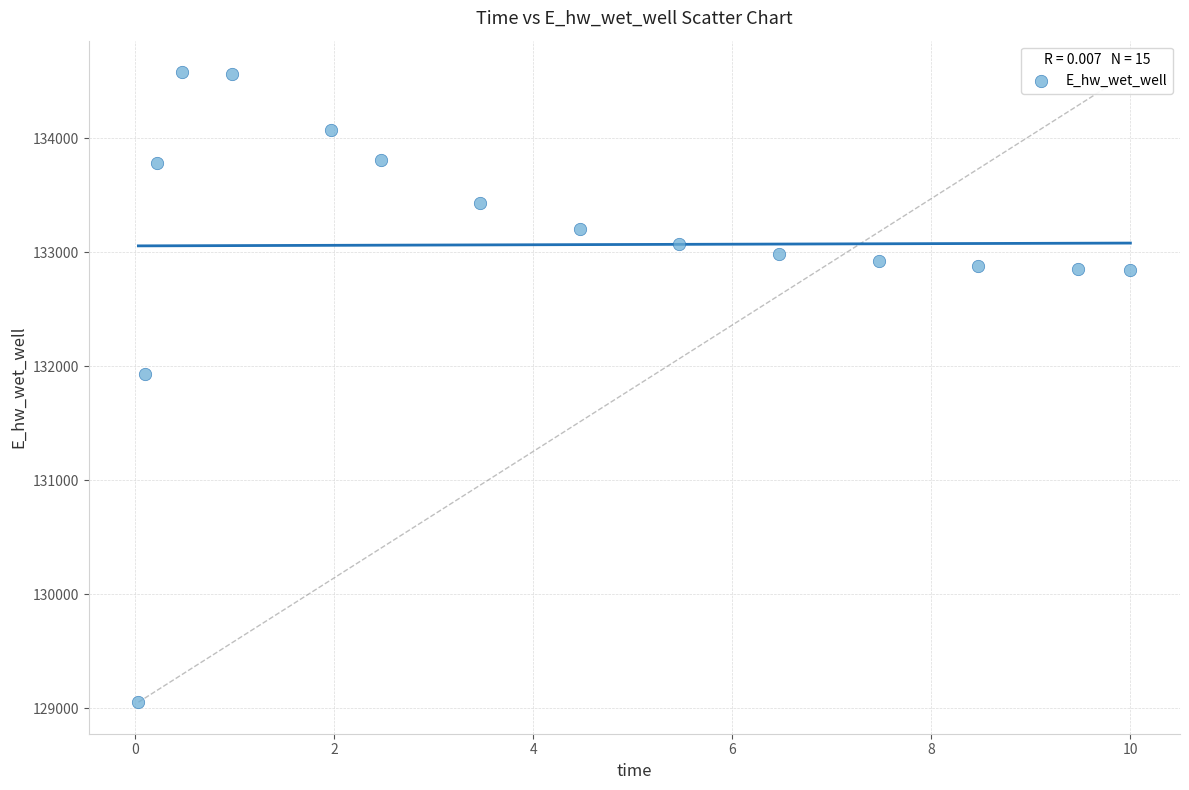

What is the range of Y values (max minus min)?

5526.4